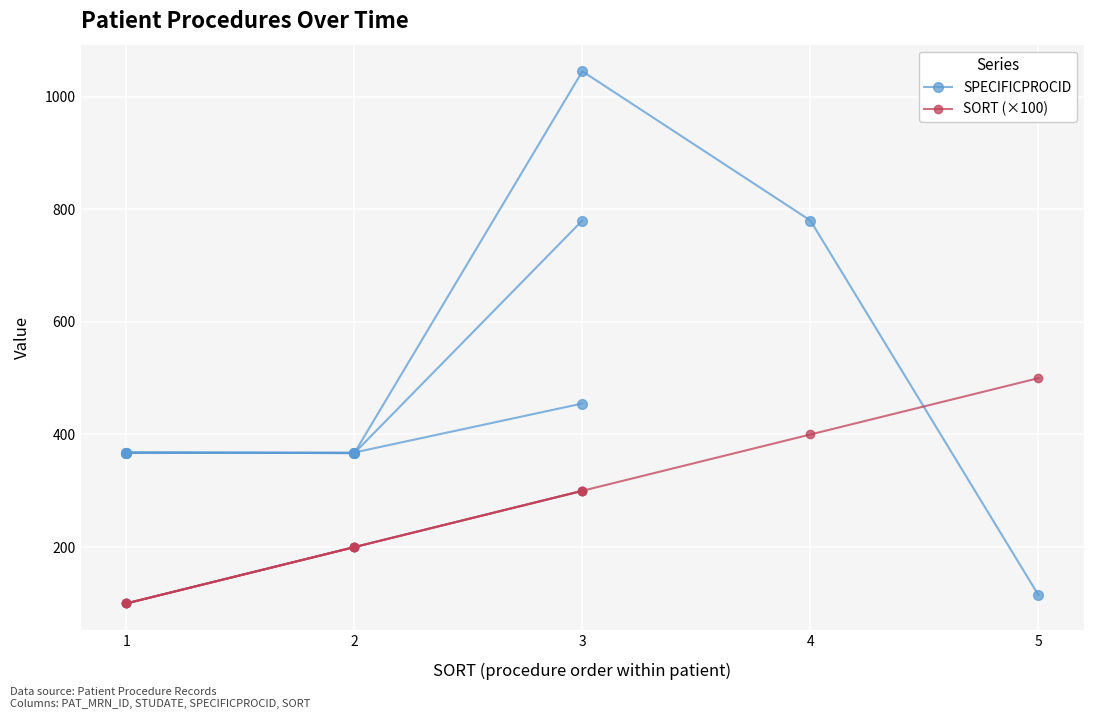

What is the average value of the SPECIFICPROCID series?

505